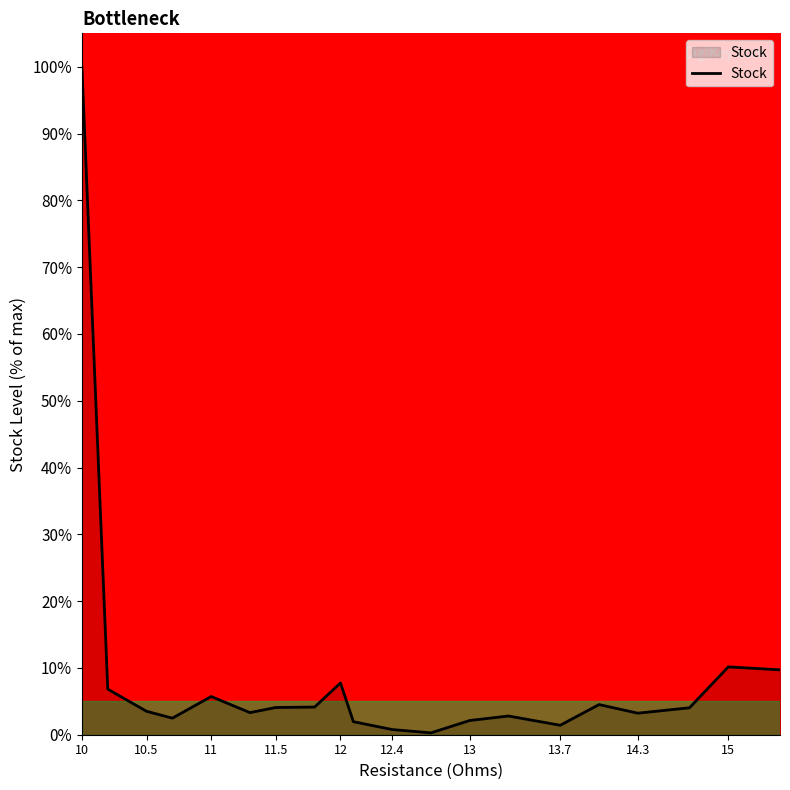

What is the greatest value displayed?

100.0